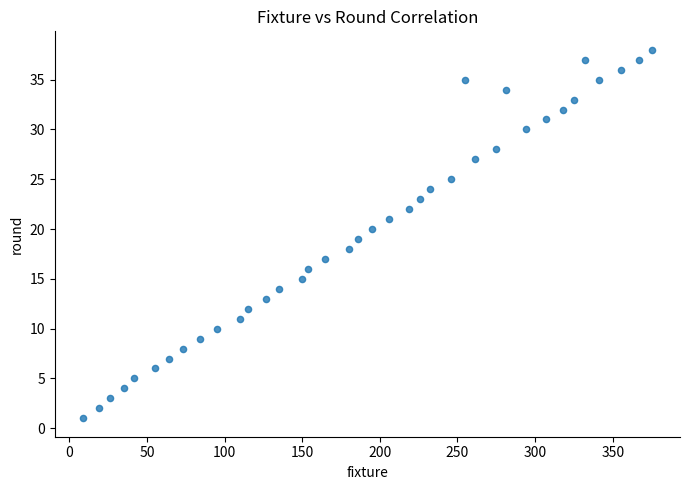

What is the range of X values (max minus min)?

366